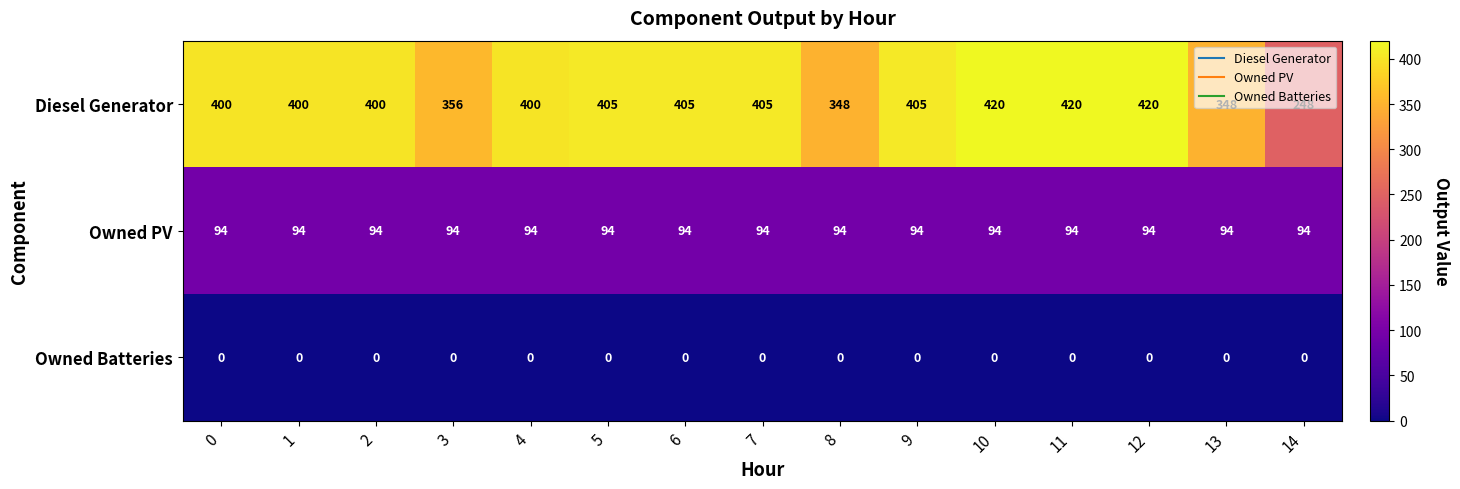

What is the difference between the highest and lowest values at 12?

420